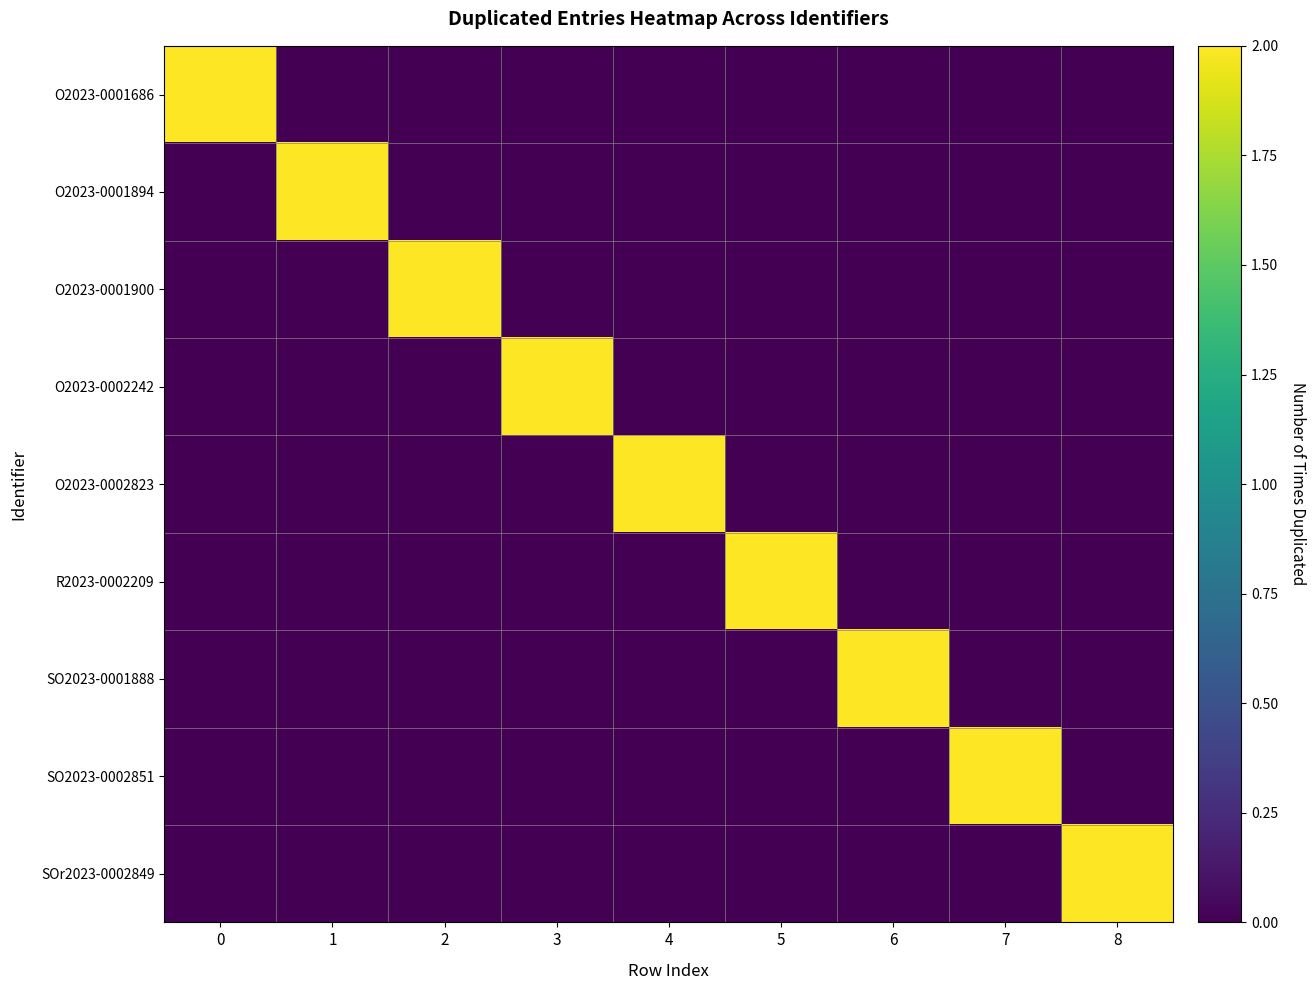

List the series in order of their peak value, highest first.

row_0, row_1, row_2, row_3, row_4, row_5, row_6, row_7, row_8